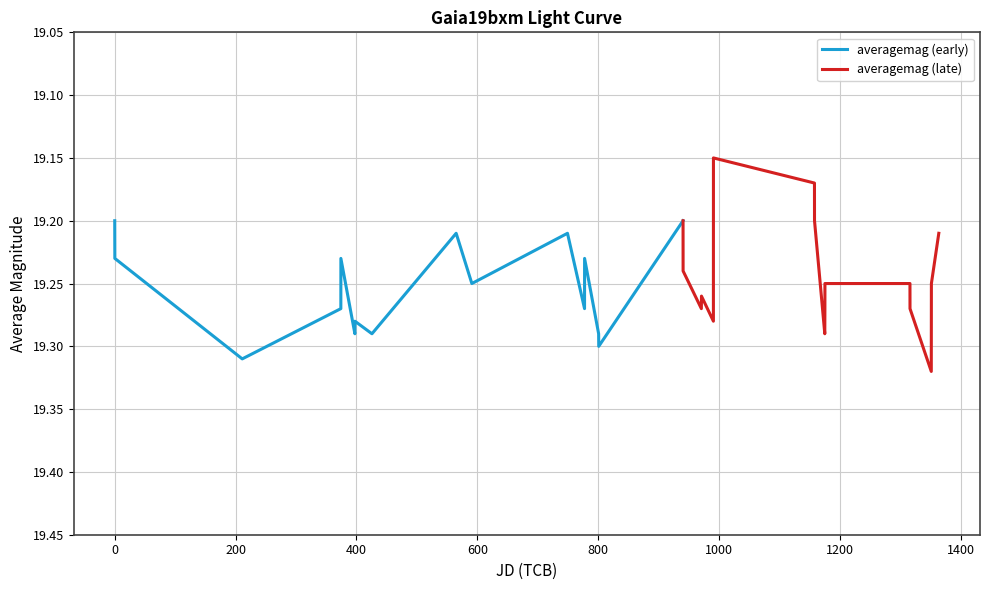

Reading left to right, transcribe all the data shown in this chart.

averagemag (early): 19.2	19.2	19.3	19.3	19.2	19.3	19.3	19.3	19.2	19.2	19.2	19.3	19.2	19.3	19.3	19.2
averagemag (late): 19.2	19.2	19.3	19.3	19.3	19.1	19.2	19.2	19.3	19.3	19.2	19.2	19.3	19.3	19.2	19.2